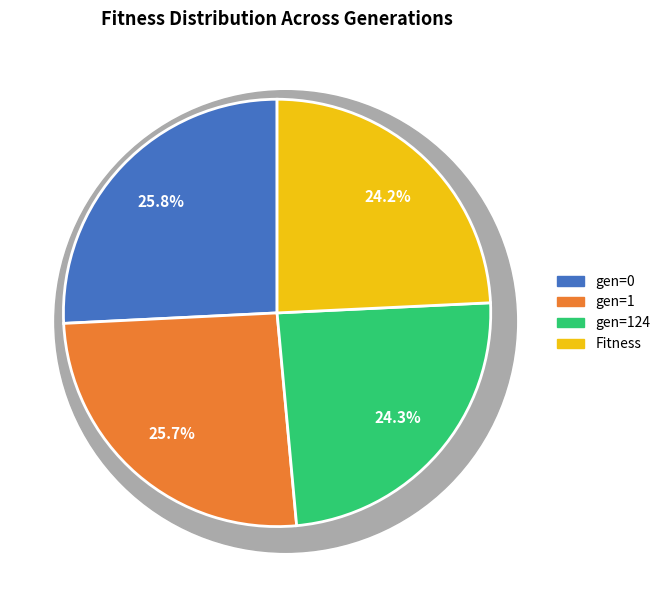

Between gen=124 and gen=1, which is larger?

gen=1